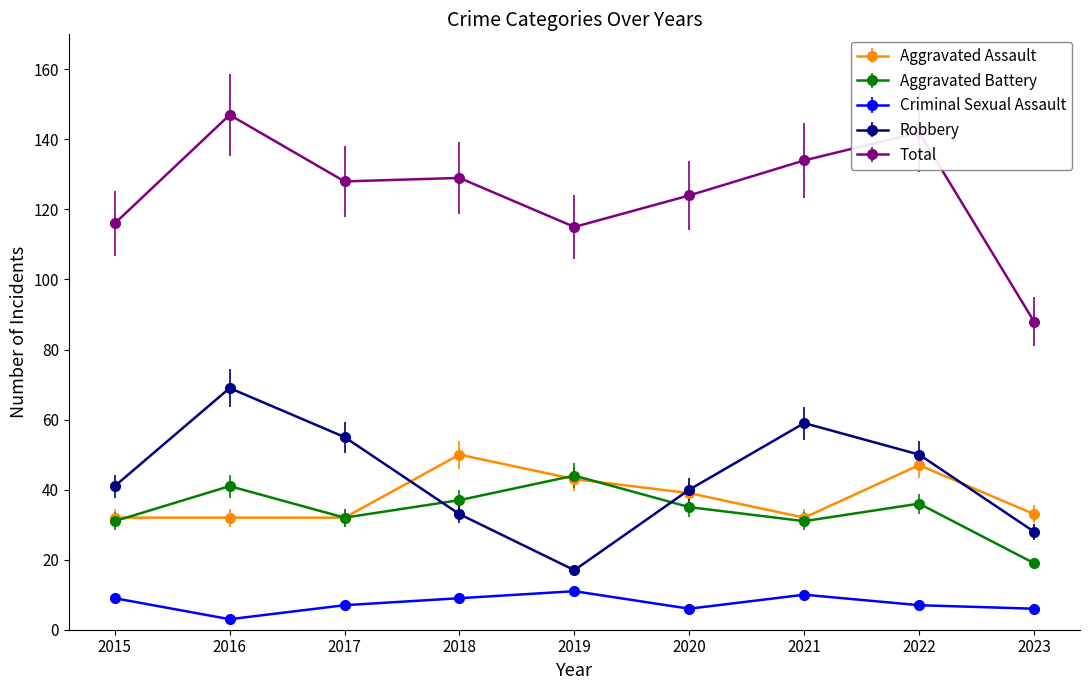

What is the difference between the maximum and minimum values in the Aggravated Battery series?

25